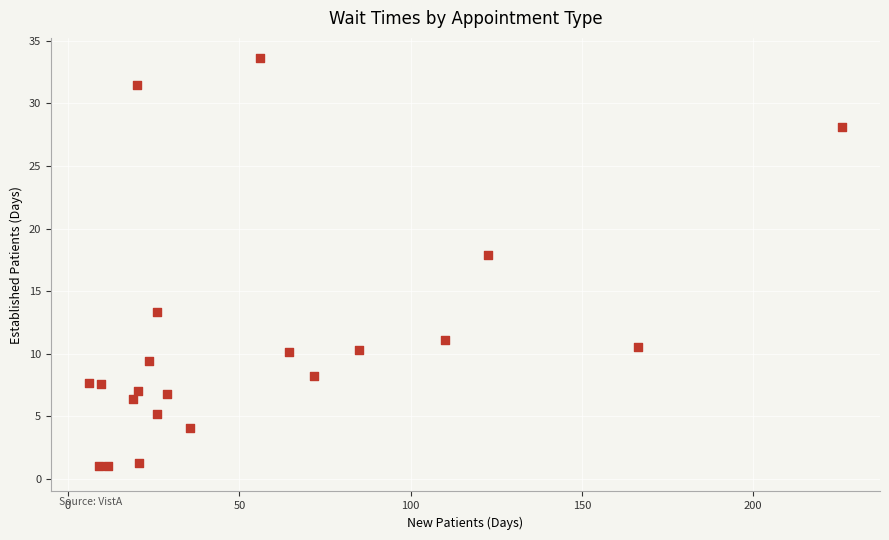

What is the range of X values (max minus min)?

220.0